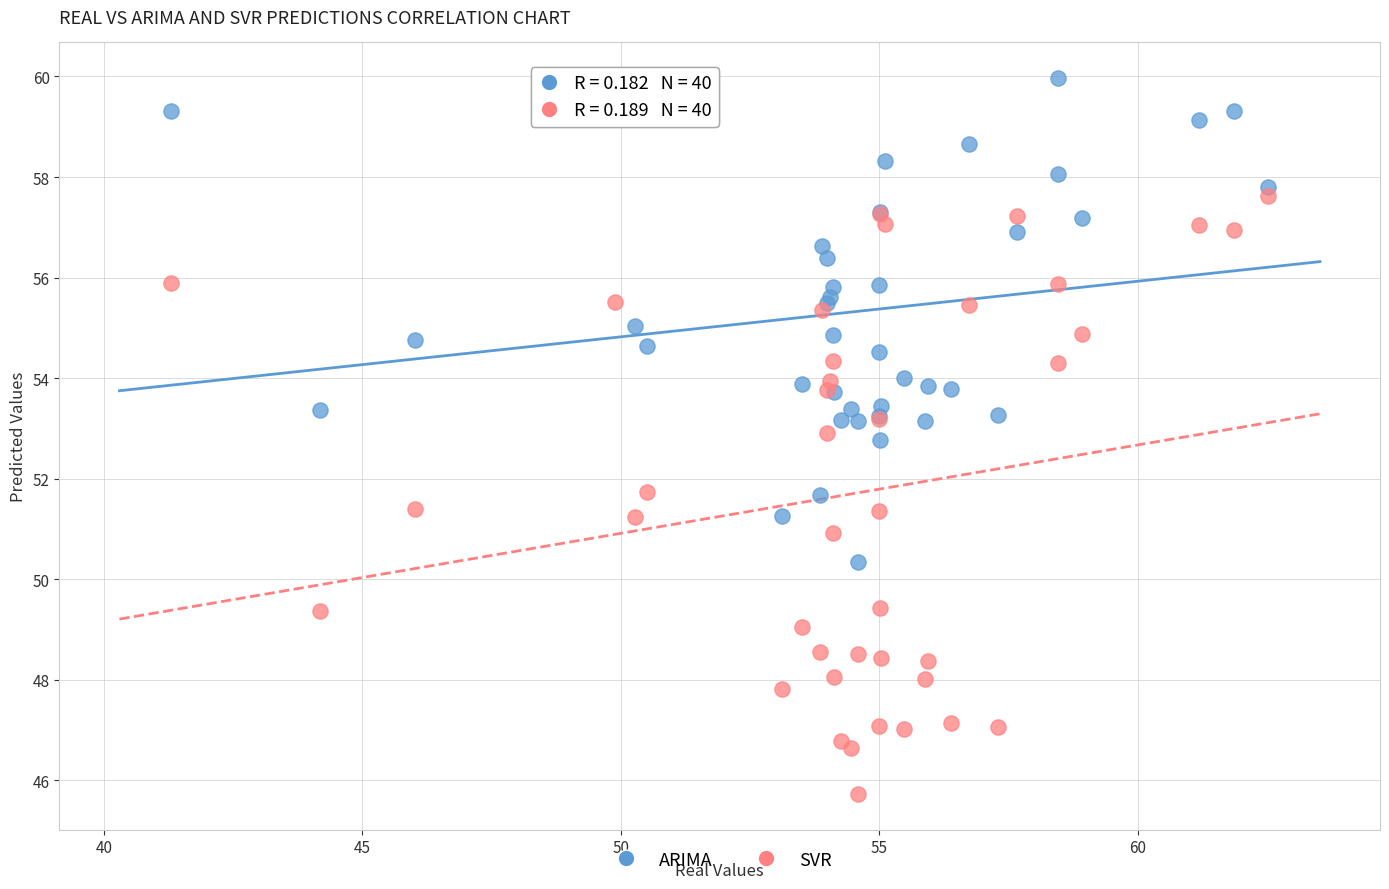

Which series contains the lowest Y value?

SVR